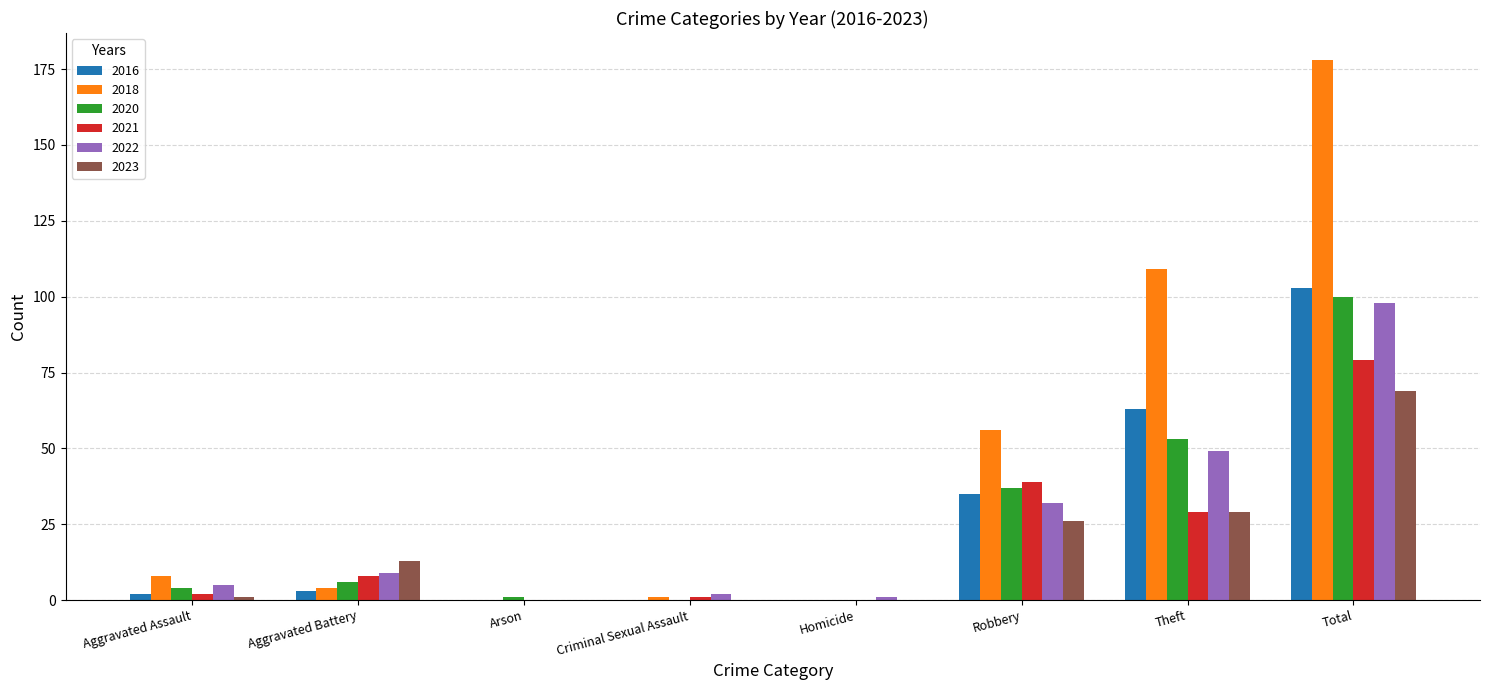

What value does the 2018 series have at Aggravated Assault?

8